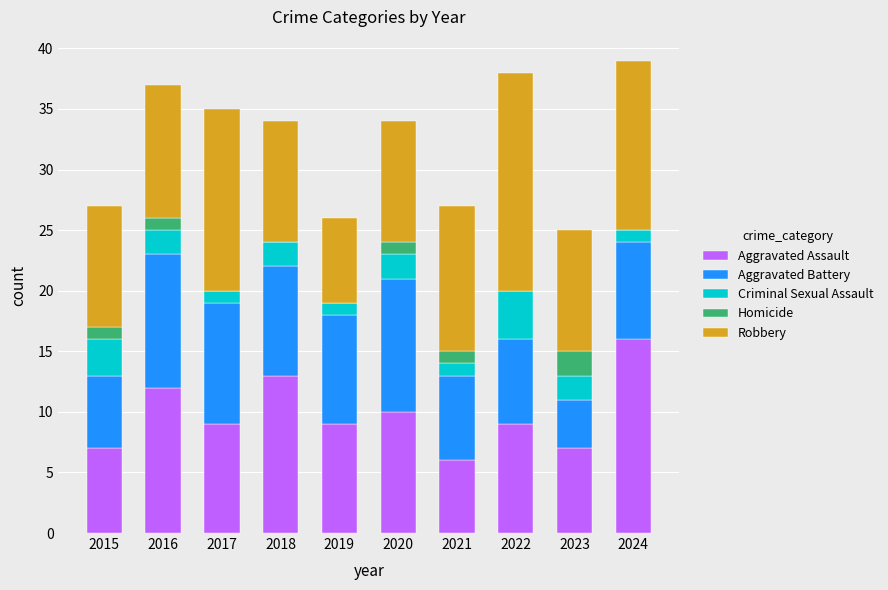

What is the highest value of the Aggravated Assault series?

16